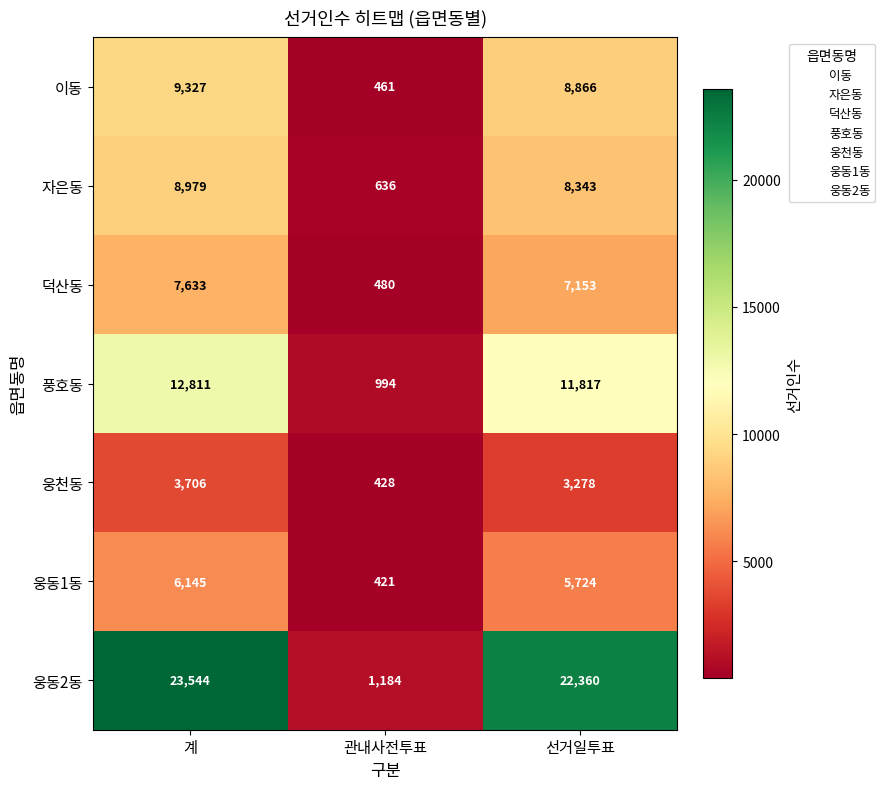

Reading left to right, what are all the values shown in this chart?

이동: 계=9327	관내사전투표=461	선거일투표=8866
자은동: 계=8979	관내사전투표=636	선거일투표=8343
덕산동: 계=7633	관내사전투표=480	선거일투표=7153
풍호동: 계=12811	관내사전투표=994	선거일투표=11817
웅천동: 계=3706	관내사전투표=428	선거일투표=3278
웅동1동: 계=6145	관내사전투표=421	선거일투표=5724
웅동2동: 계=23544	관내사전투표=1184	선거일투표=22360